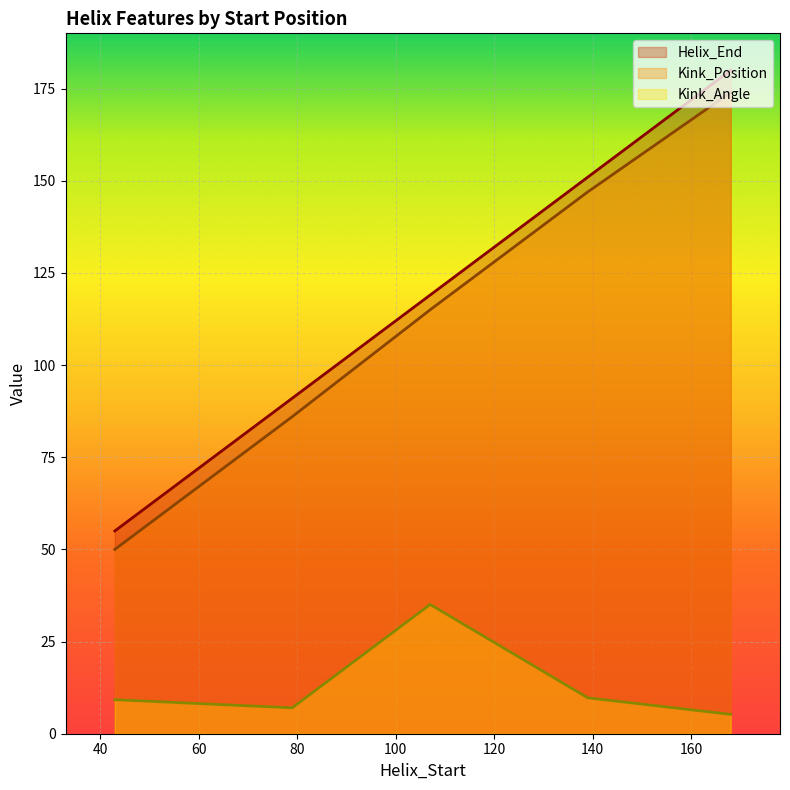

True or false: Kink_Position has more than 1 points higher than both neighbors.

False